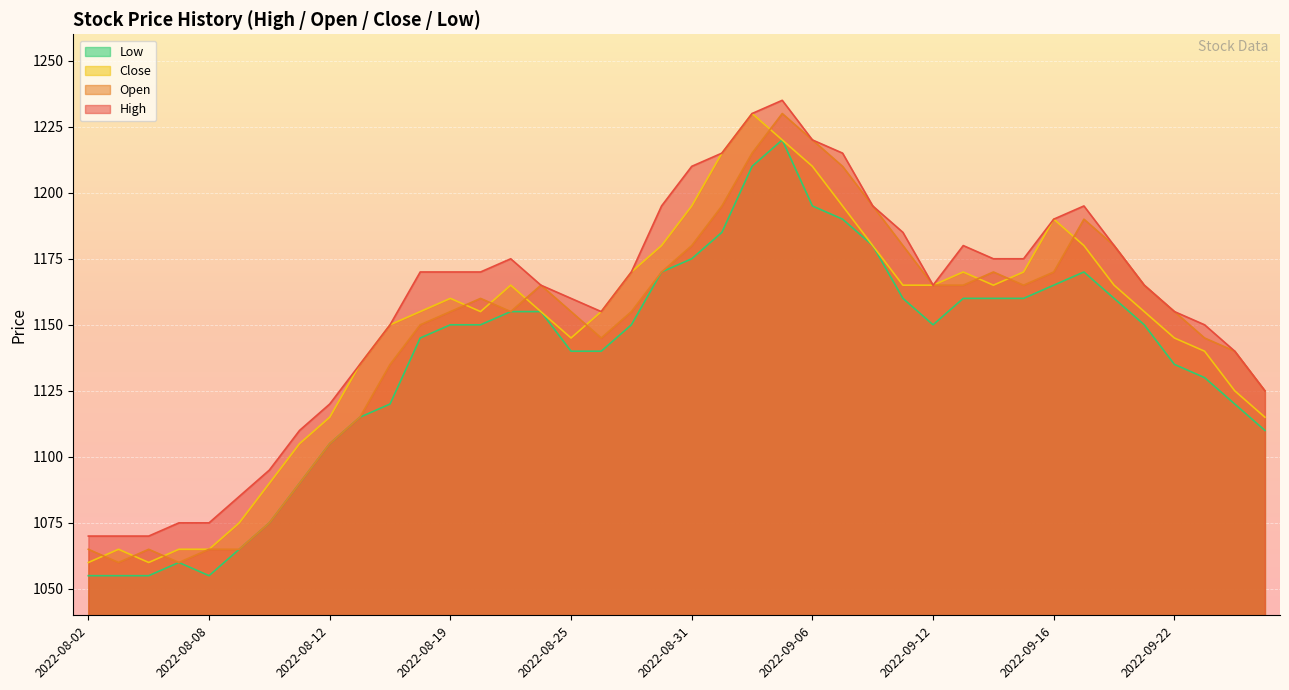

True or false: Close and Low cross at least once.

False